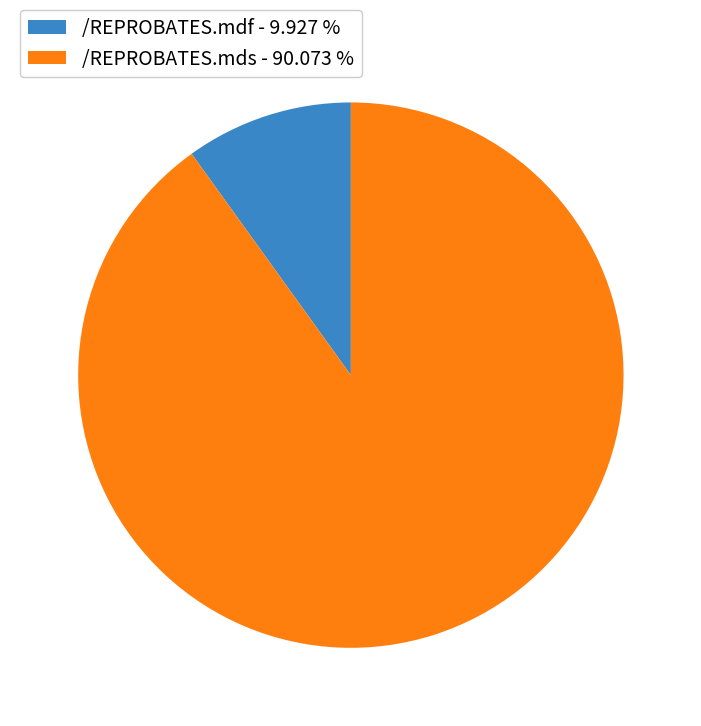

Which has a higher value, /REPROBATES.mds - 90.073 % or /REPROBATES.mdf - 9.927 %?

/REPROBATES.mds - 90.073 %